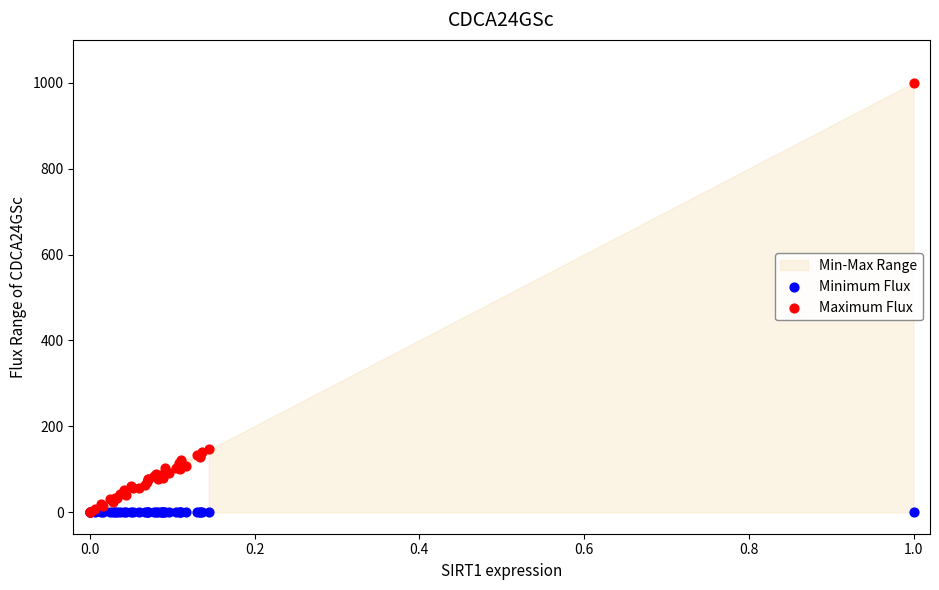

Which series contains the highest Y value?

Maximum Flux